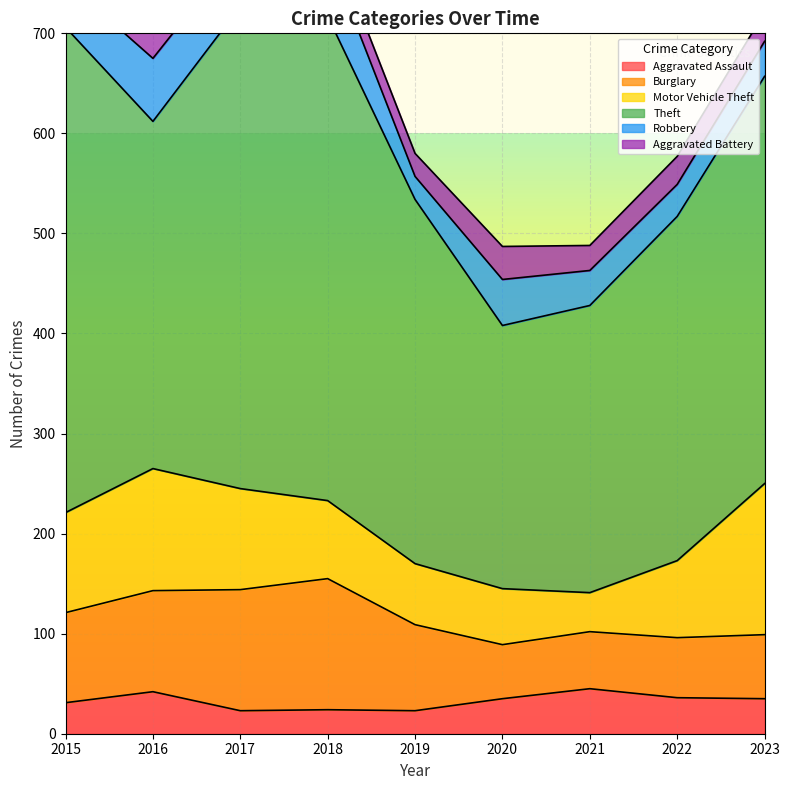

What is the sum of the Burglary values at 2019 and 2023?

150